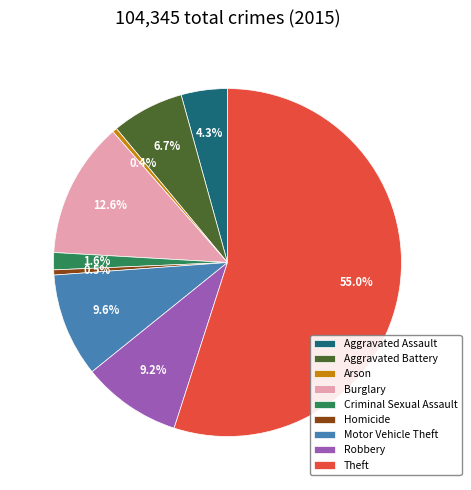

To the nearest percent, what portion does Criminal Sexual Assault represent?

2%